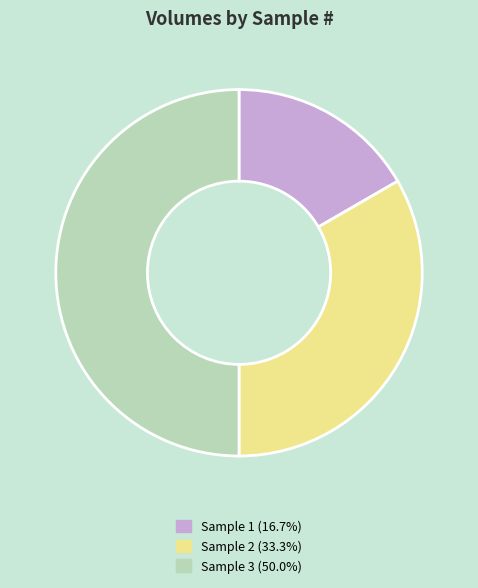

What is the ratio of the value at Sample 2 (33.3%) to the value at Sample 3 (50.0%)?

0.7